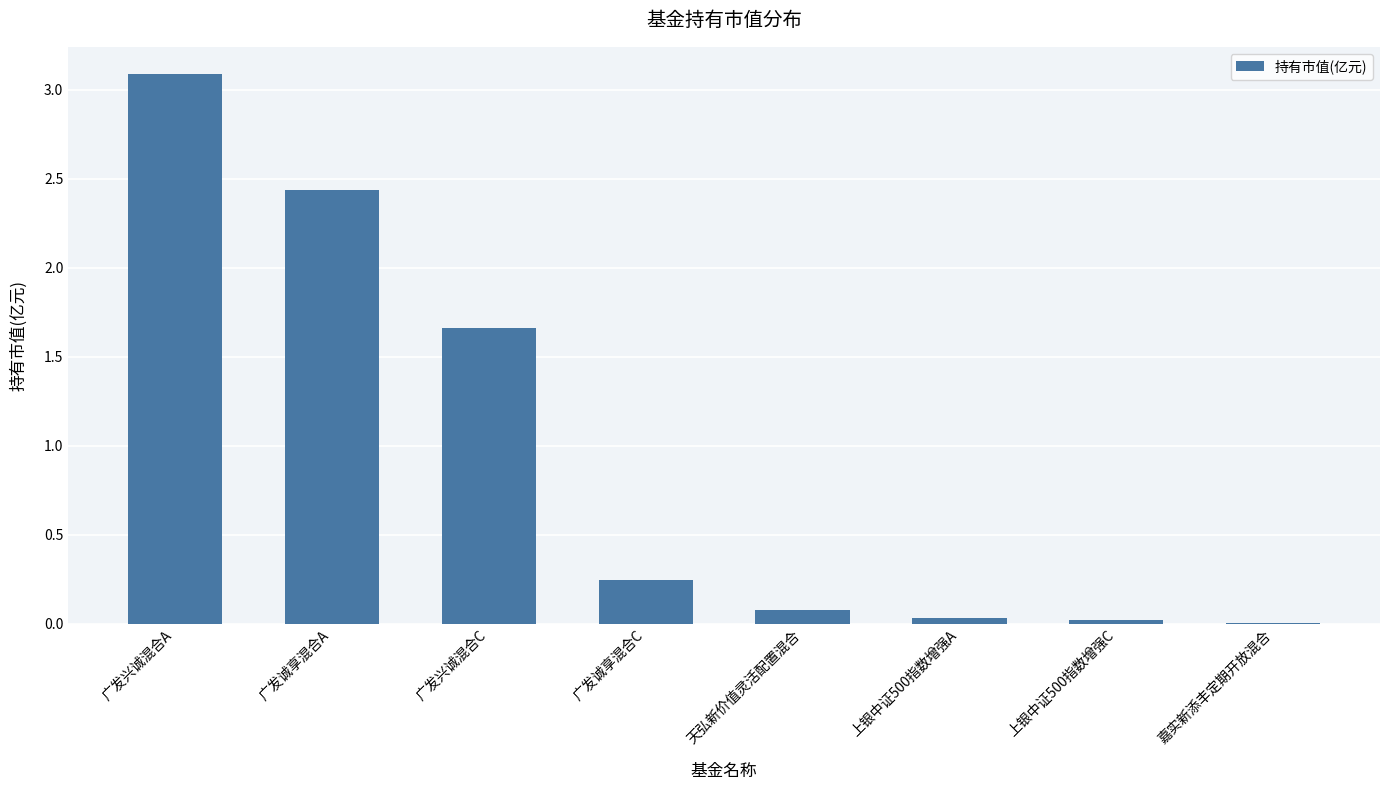

What is the change in value from 广发兴诚混合A to 广发诚享混合C?

-2.8